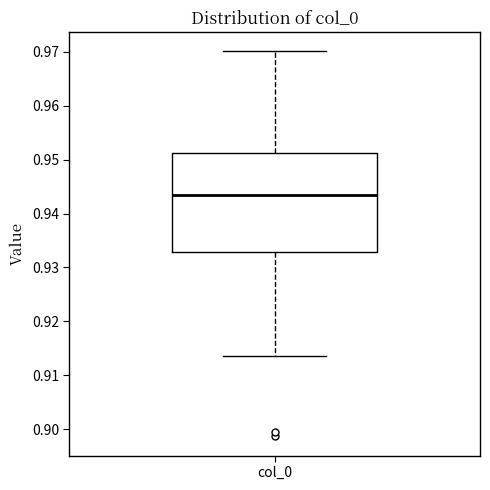

Where does the lower whisker of the box for col_0 end on the y-axis? The values are not printed on the chart, so give them approximately, as read against the axis.

0.914